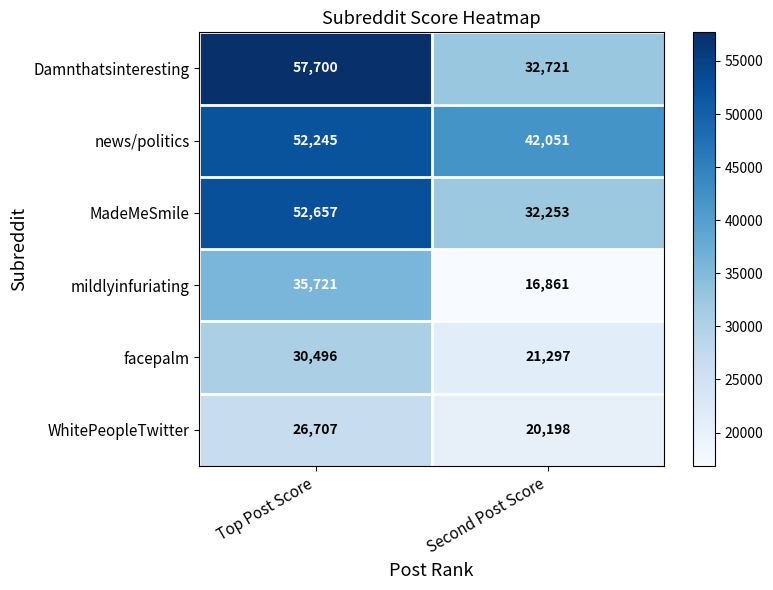

Reading left to right, transcribe all the data shown in this chart.

Damnthatsinteresting: 57700	32721
news/politics: 52245	42051
MadeMeSmile: 52657	32253
mildlyinfuriating: 35721	16861
facepalm: 30496	21297
WhitePeopleTwitter: 26707	20198